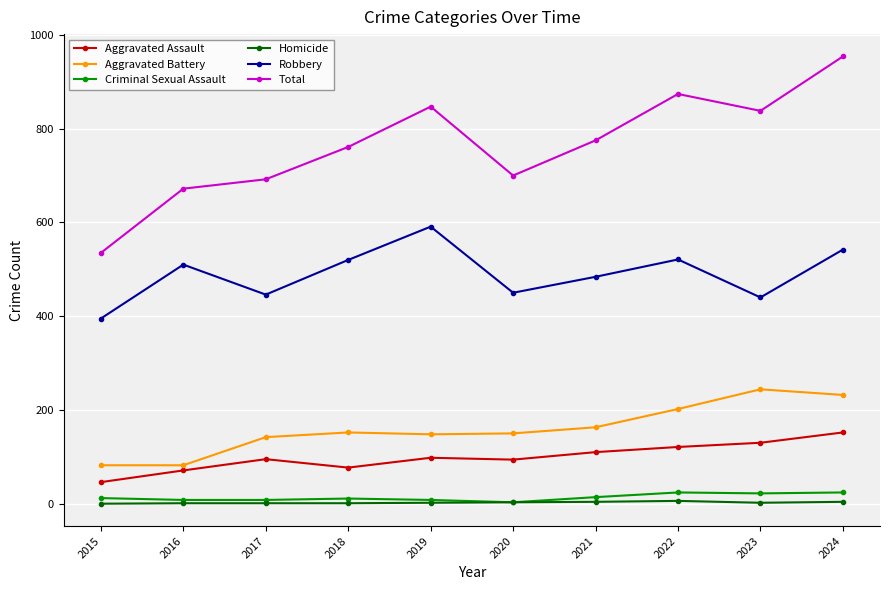

Is the value of Aggravated Battery at 2018 greater than the value of Criminal Sexual Assault at 2018?

Yes